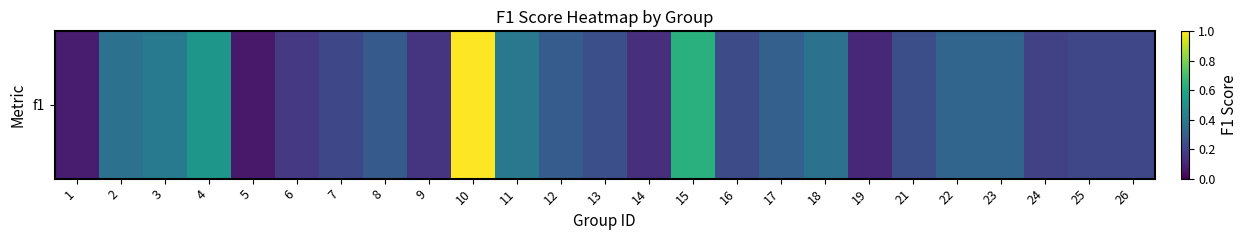

At which category does the chart reach its peak across all series?

10